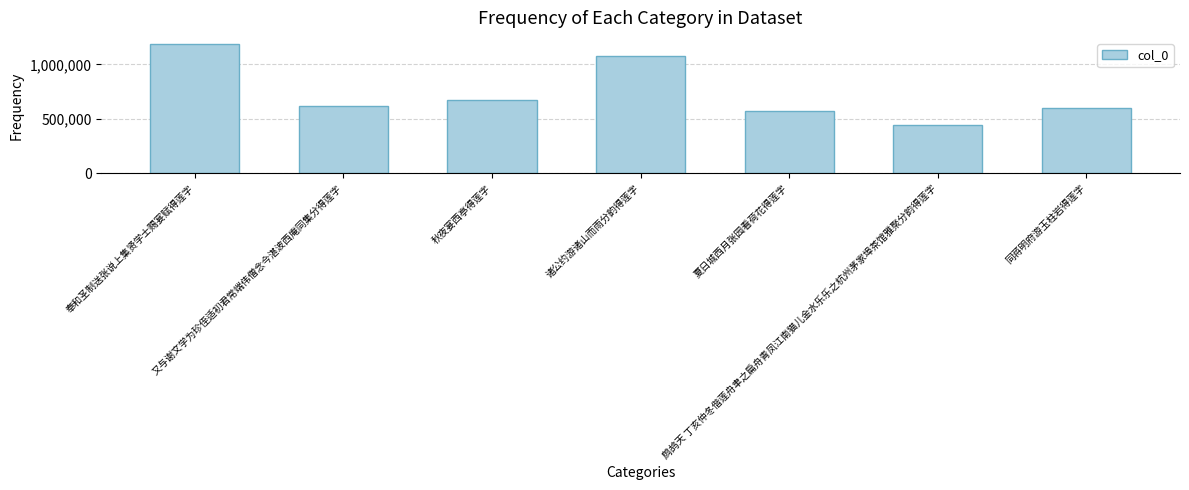

List the labels in order of value, largest first.

奉和圣制送张说上集贤学士赐宴赋得莲字, 诸公约游诸山而雨分韵得莲字, 秋夜宴西亭得莲字, 又与谢文学为珍侄适初君常端伟僧念今湛波西庵同集分得莲字, 同蒋明府游玉柱岩得莲字, 夏日城西月张园看荷花得莲字, 鹧鸪天 丁亥仲冬偕莲舟聿之扁舟青凤江南猫儿金水乐乐之杭州茅家埠茶馆雅聚分韵得莲字